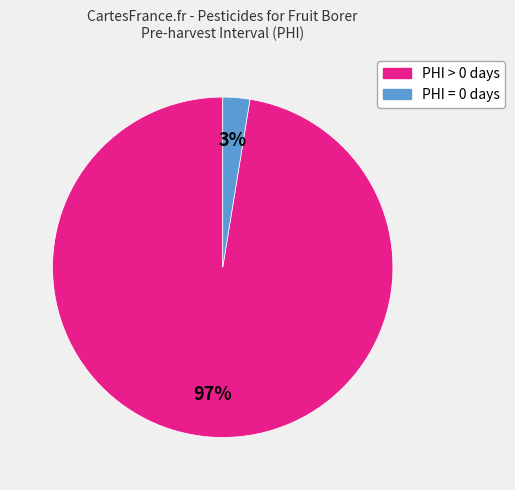

How many slices are in this pie chart?

2